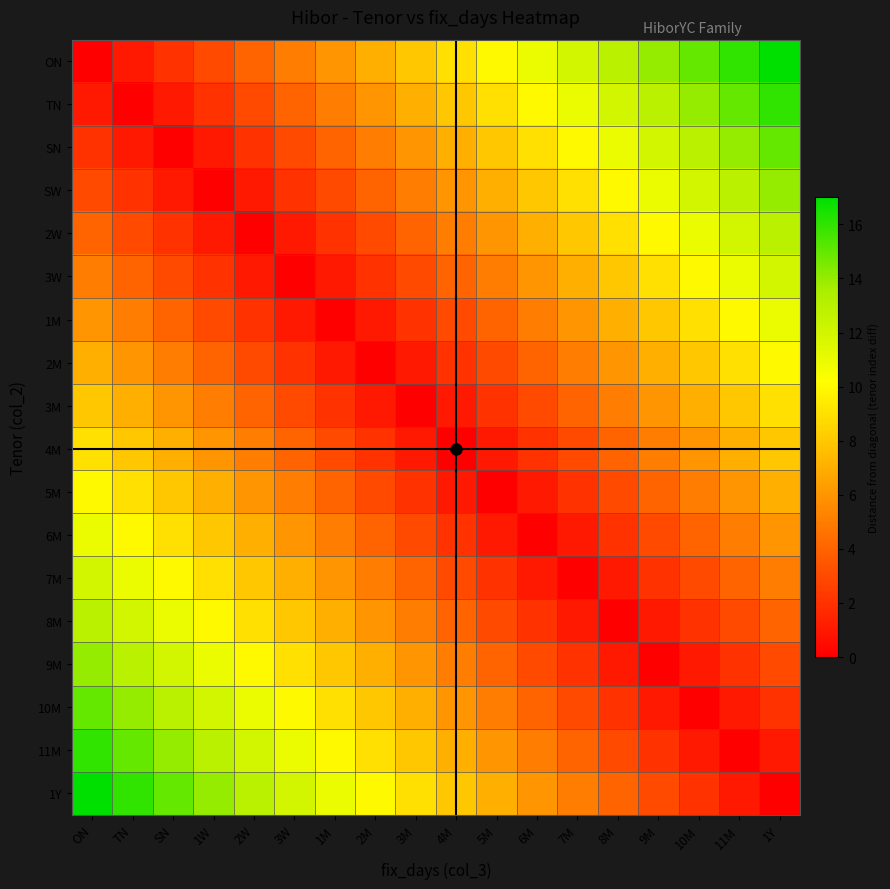

At how many categories does at least one series exceed 14?

6